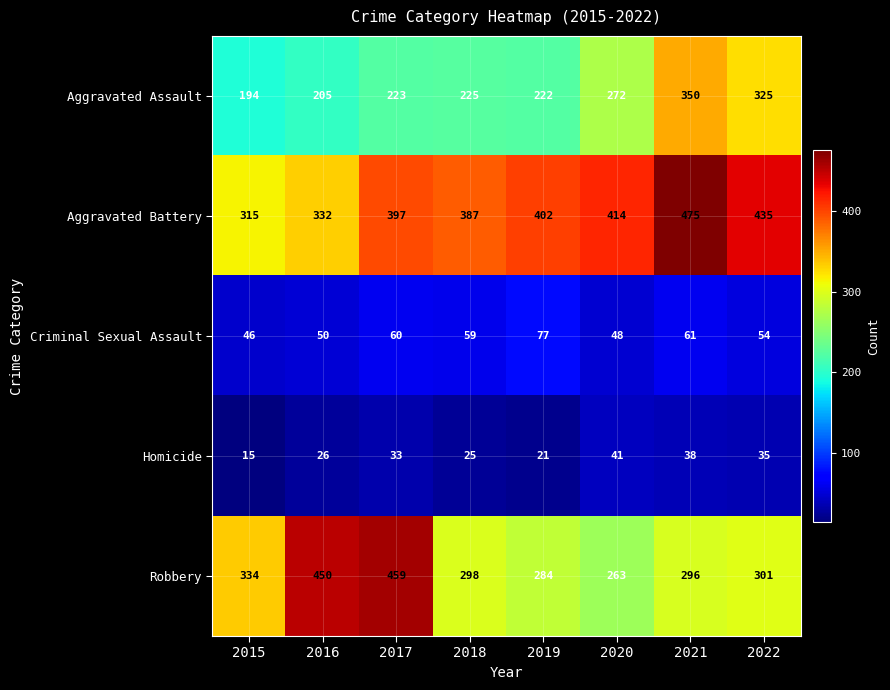

The value of Homicide at 2016 is 26. True or false?

True